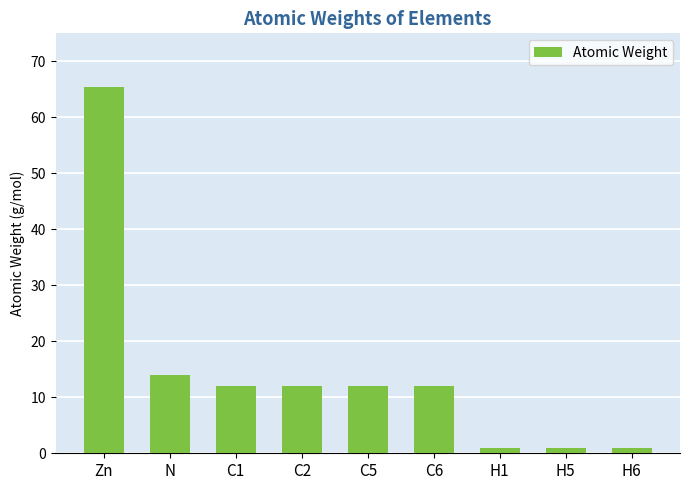

At which label does the data first exceed 12?

Zn